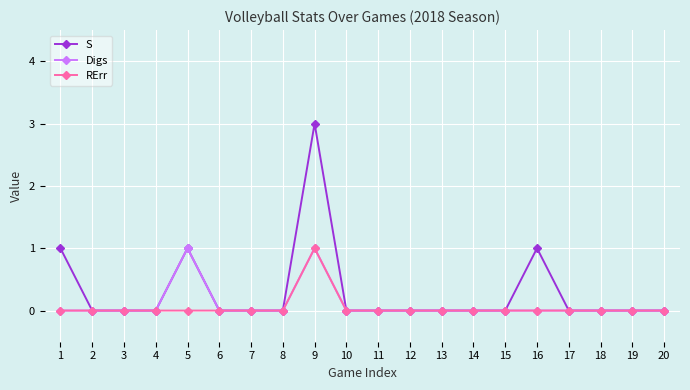

Is the value of S at 16 greater than the value of RErr at 6?

Yes